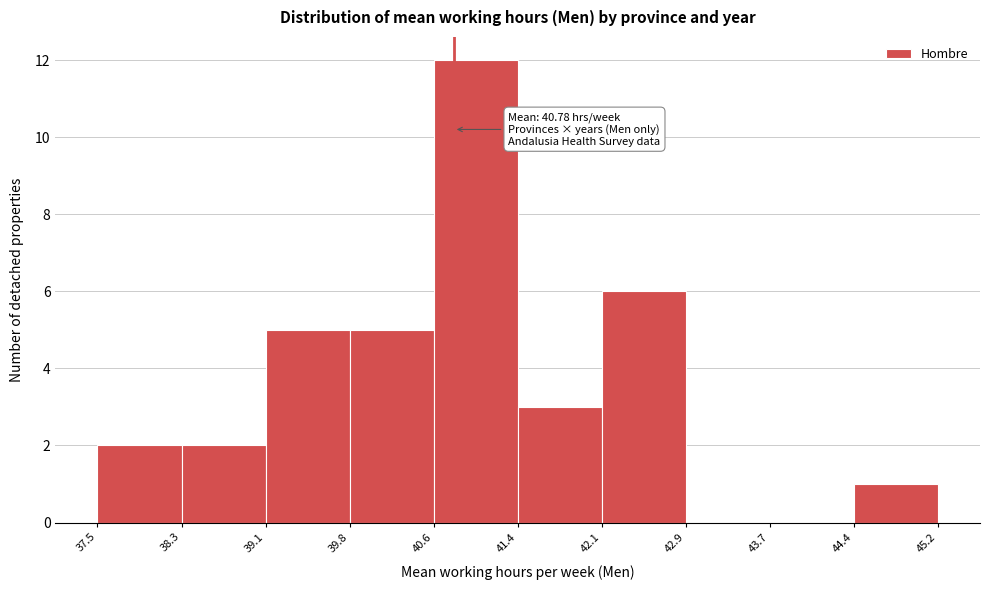

Over which range of the x-axis is the bar tallest?

40.6 to 41.4